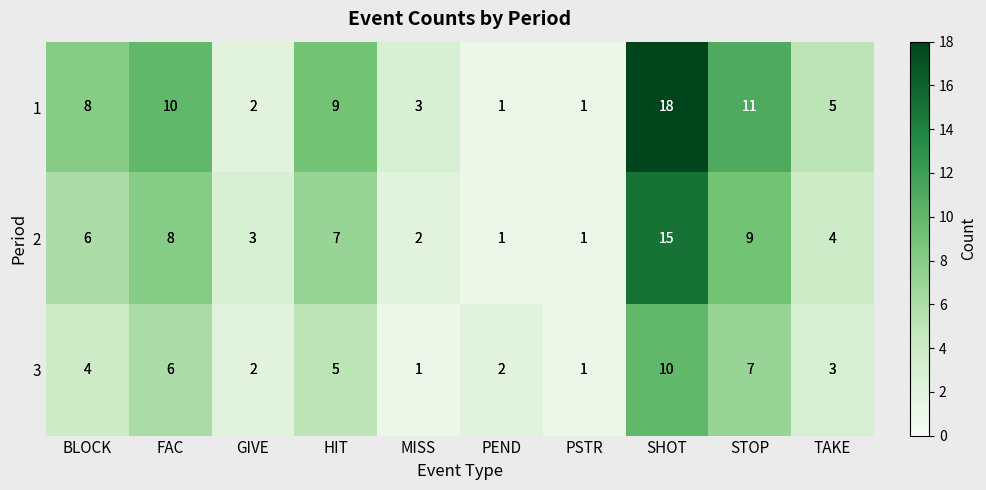

Count the number of data series in this chart.

3